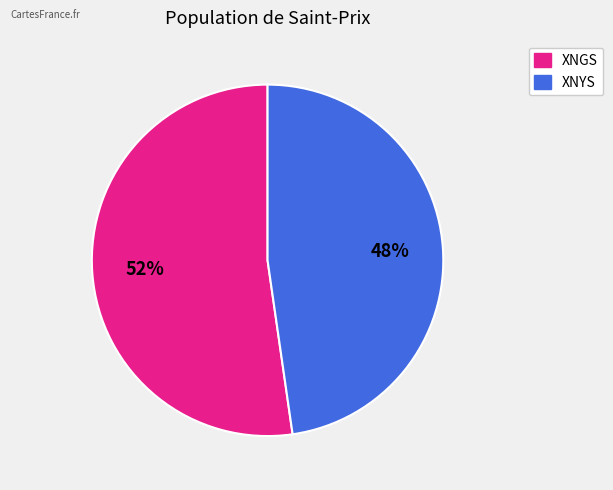

Do XNGS and XNYS together represent more than half of the pie?

Yes